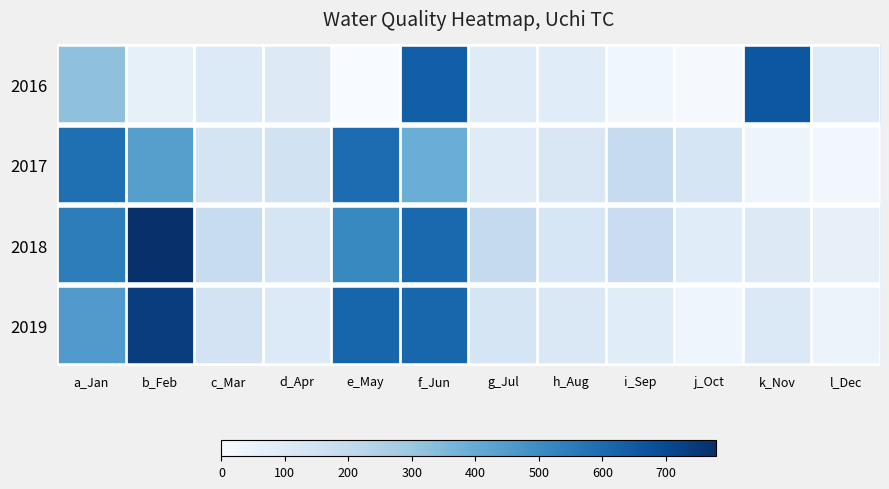

Count the number of data series in this chart.

4